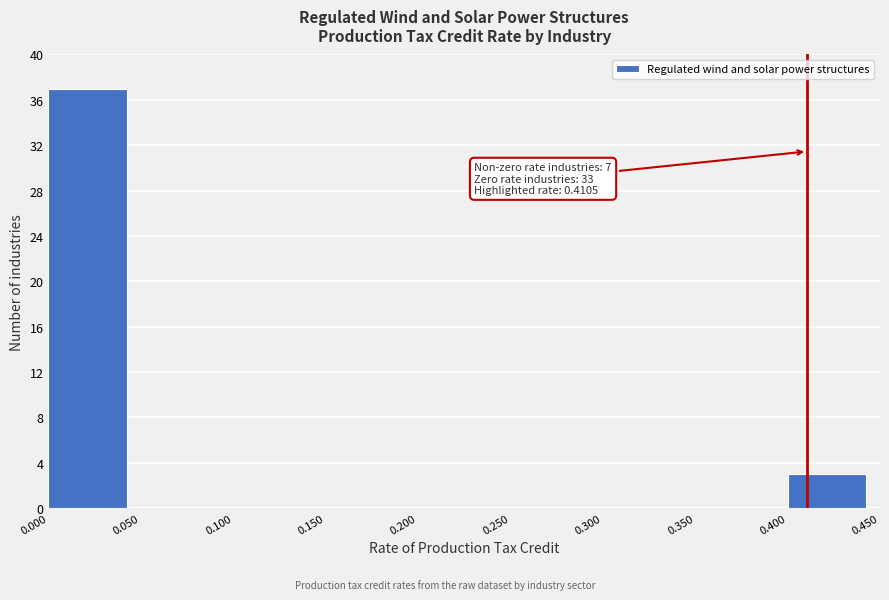

Which range on the x-axis has the tallest bar?

0.000 to 0.050